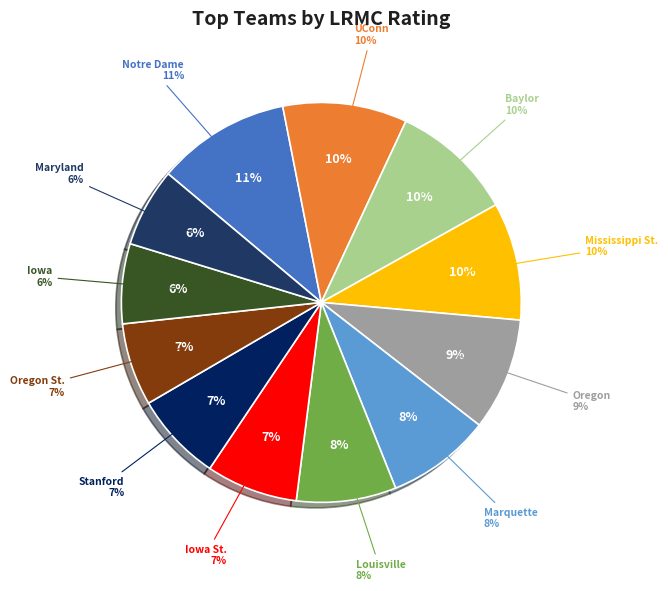

Which slice is the largest?

Notre Dame